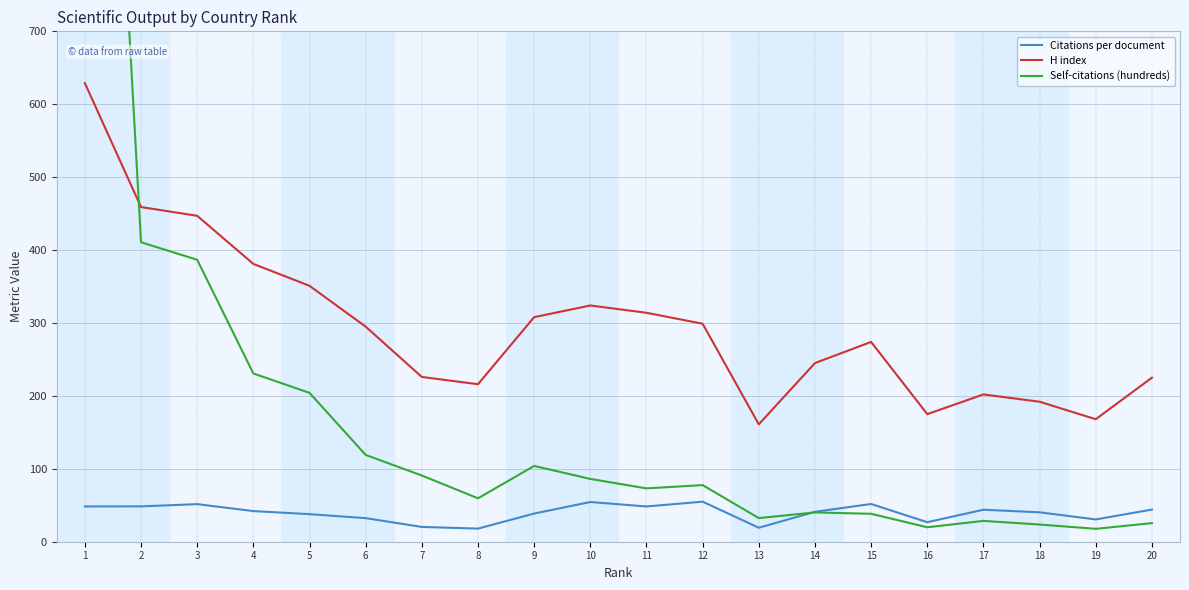

Rank the series by their maximum value, from highest to lowest.

Self-citations (hundreds), H index, Citations per document